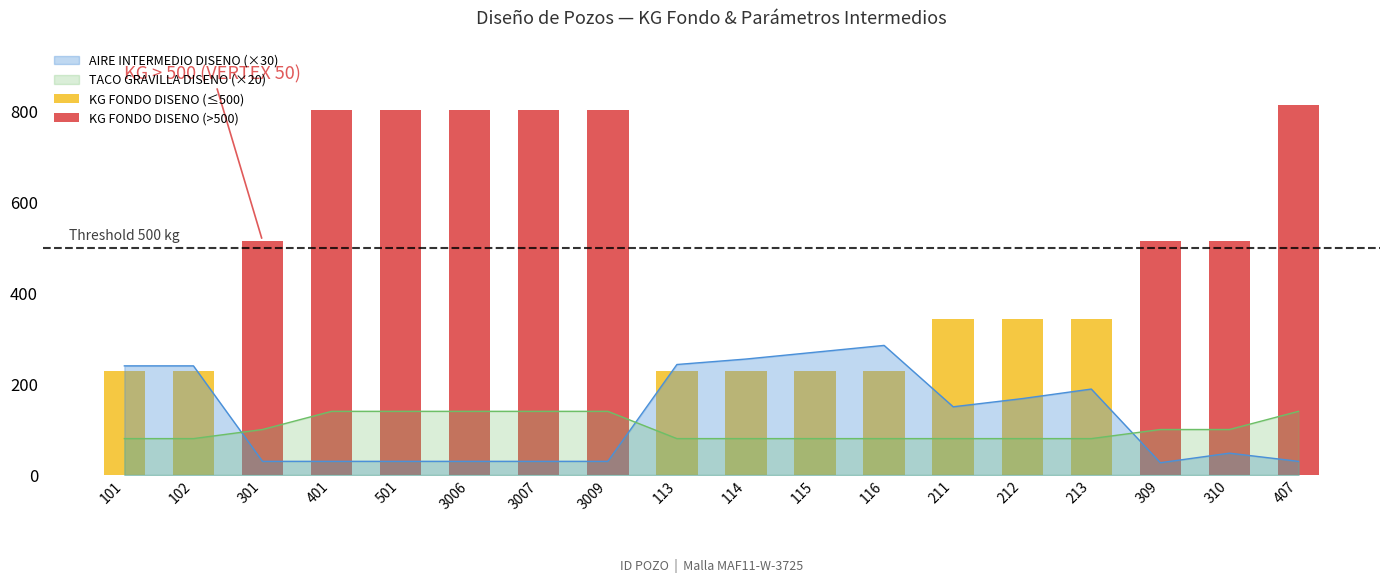

True or false: TACO GRAVILLA DISENO (×20) and AIRE INTERMEDIO DISENO (×30) intersect in this chart.

True